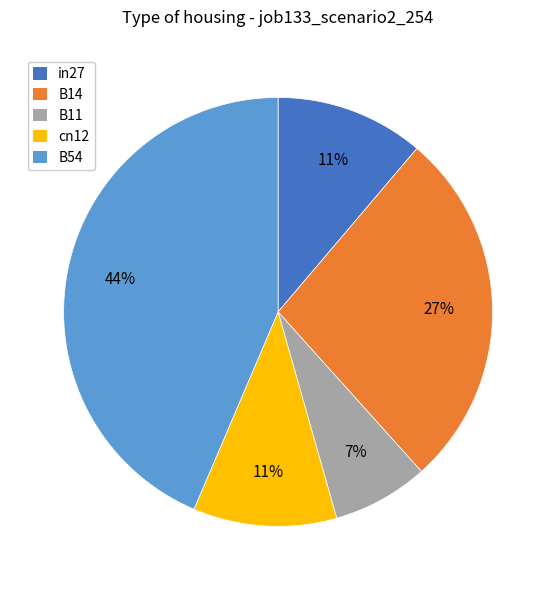

Which category has the biggest portion of the pie?

B54